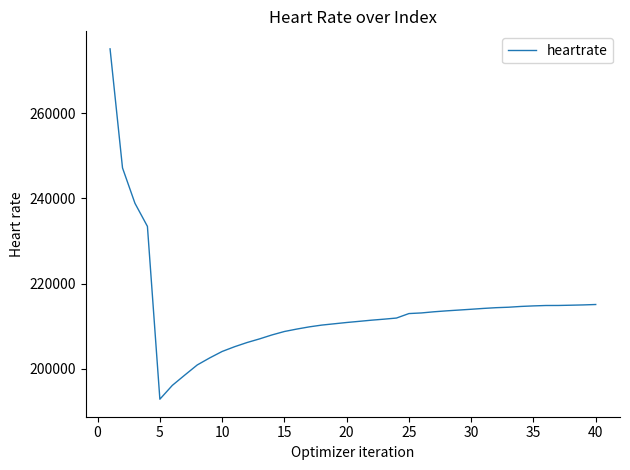

What is the smallest value displayed?

192878.9